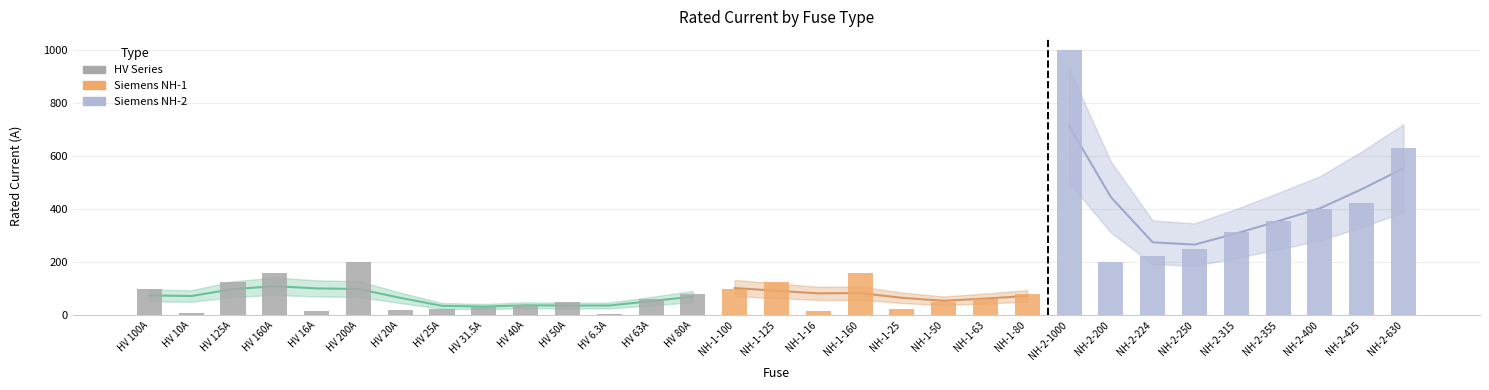

What is the maximum value shown in the chart?

1000.0